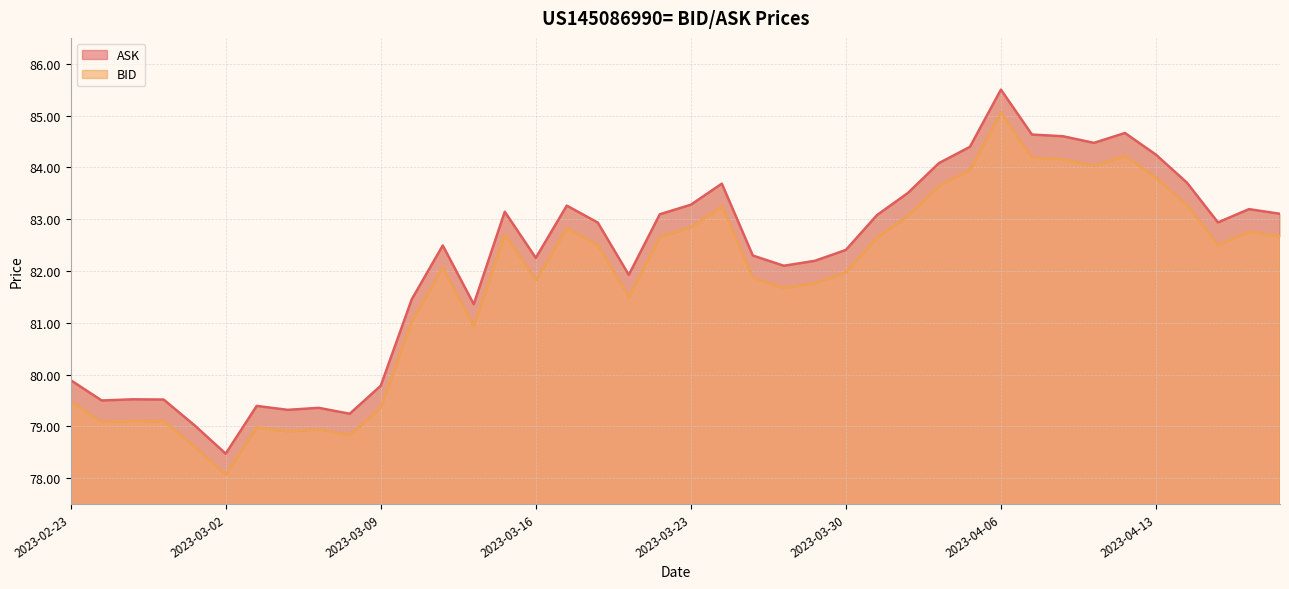

What is the total value across all series at 2023-03-16?

164.1